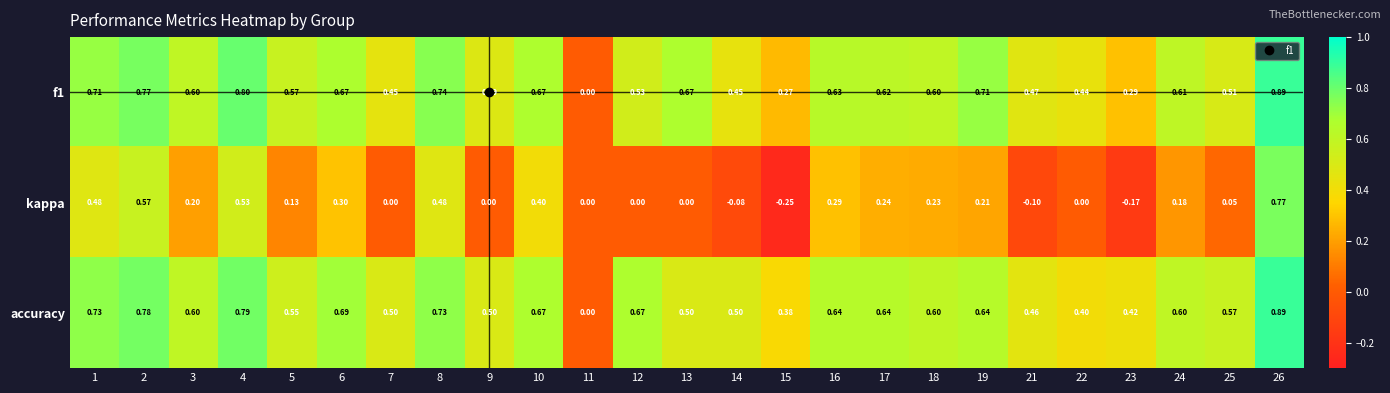

Which series has the largest total across all categories?

accuracy